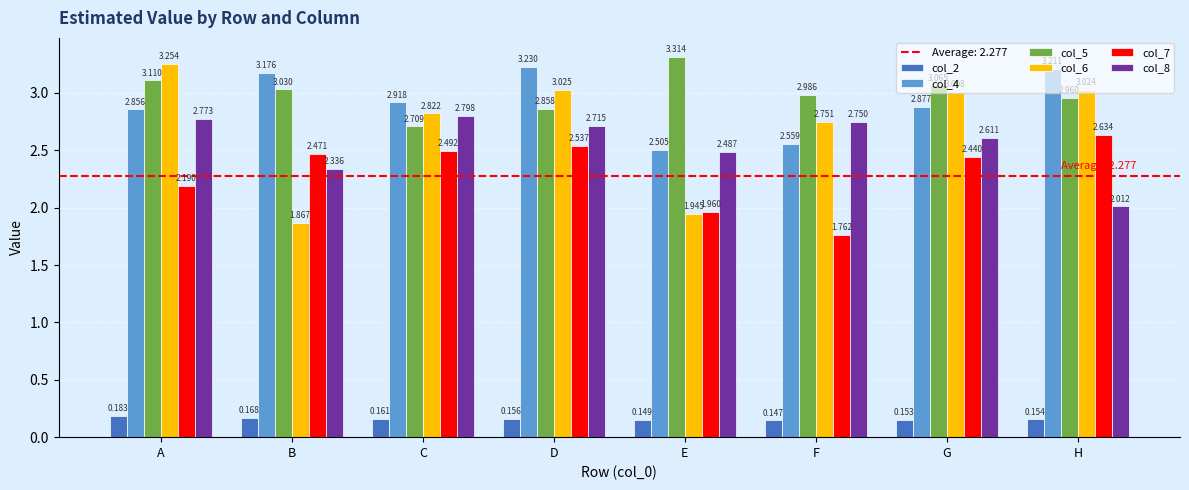

At which category does the chart reach its minimum across all series?

F